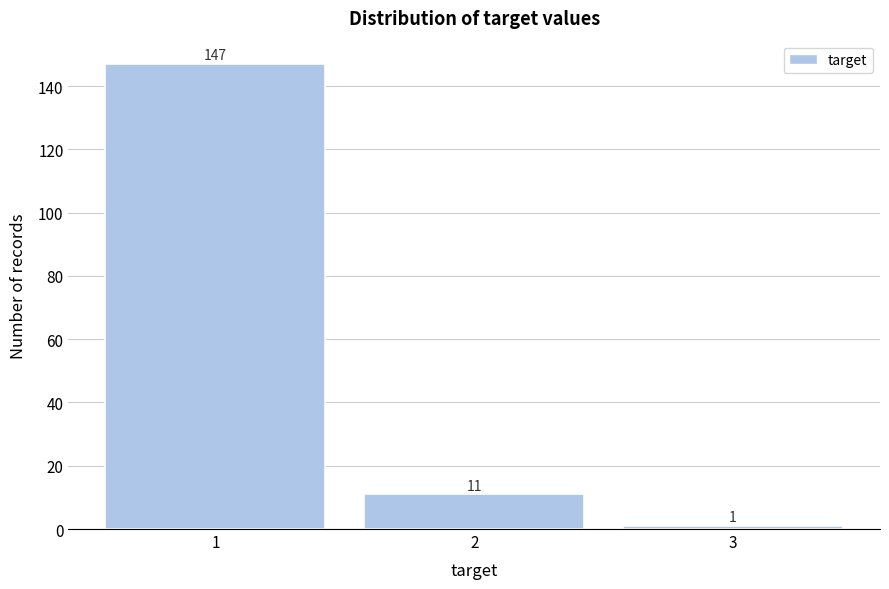

Reading right to left, extract all data points from this chart.

3=1	2=11	1=147